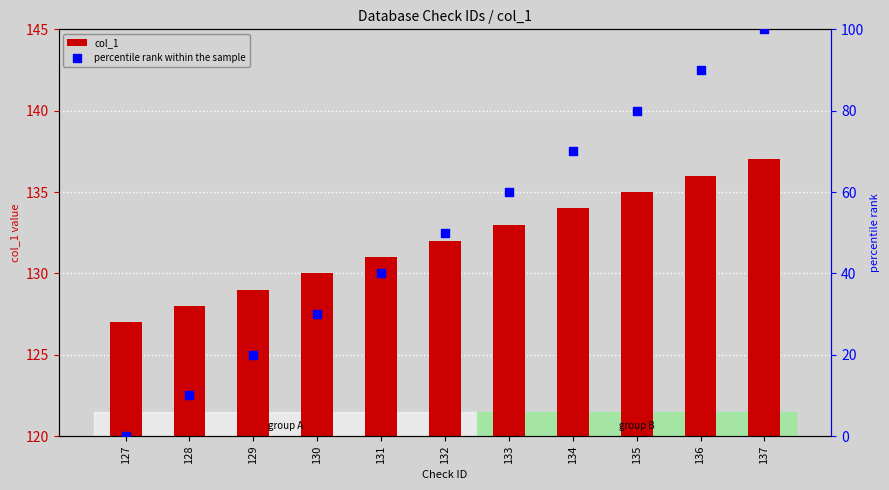

At how many categories does at least one series exceed 116?

11